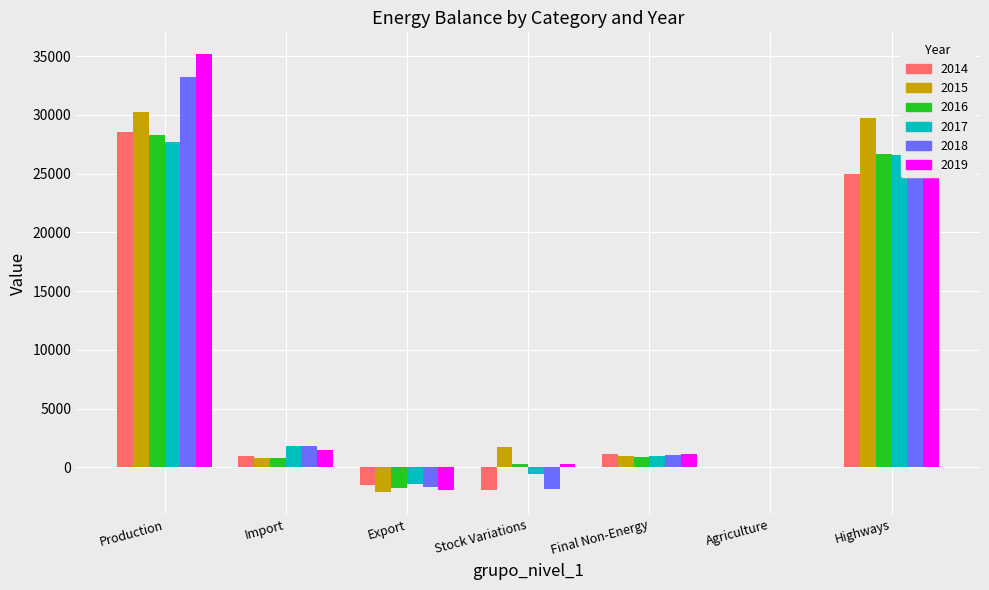

What is the greatest value displayed?

35156.1